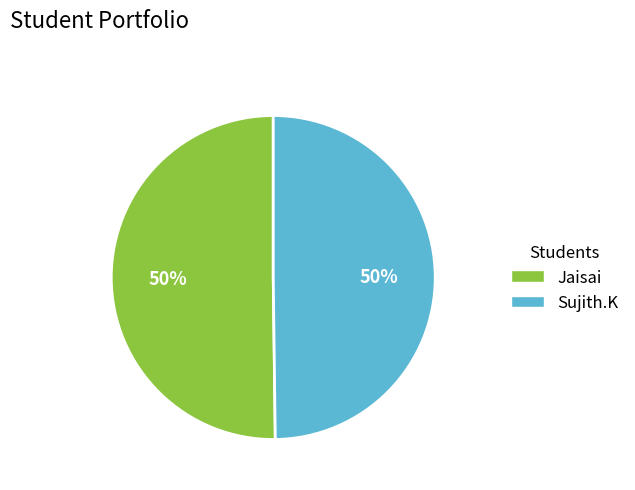

How many segments does this pie chart have?

2